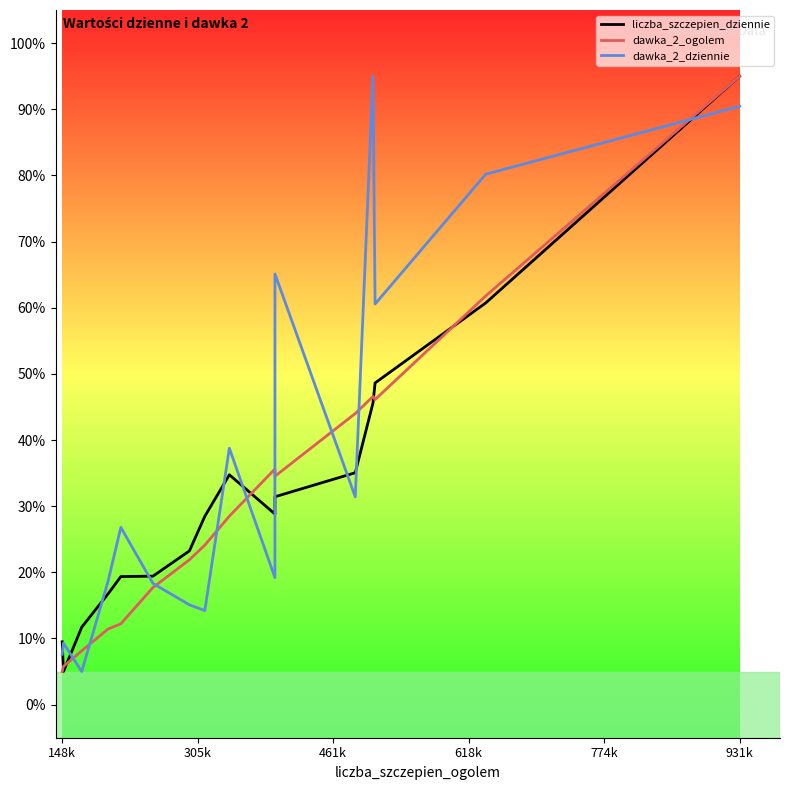

What is the minimum value for liczba_szczepien_dziennie?

5.0